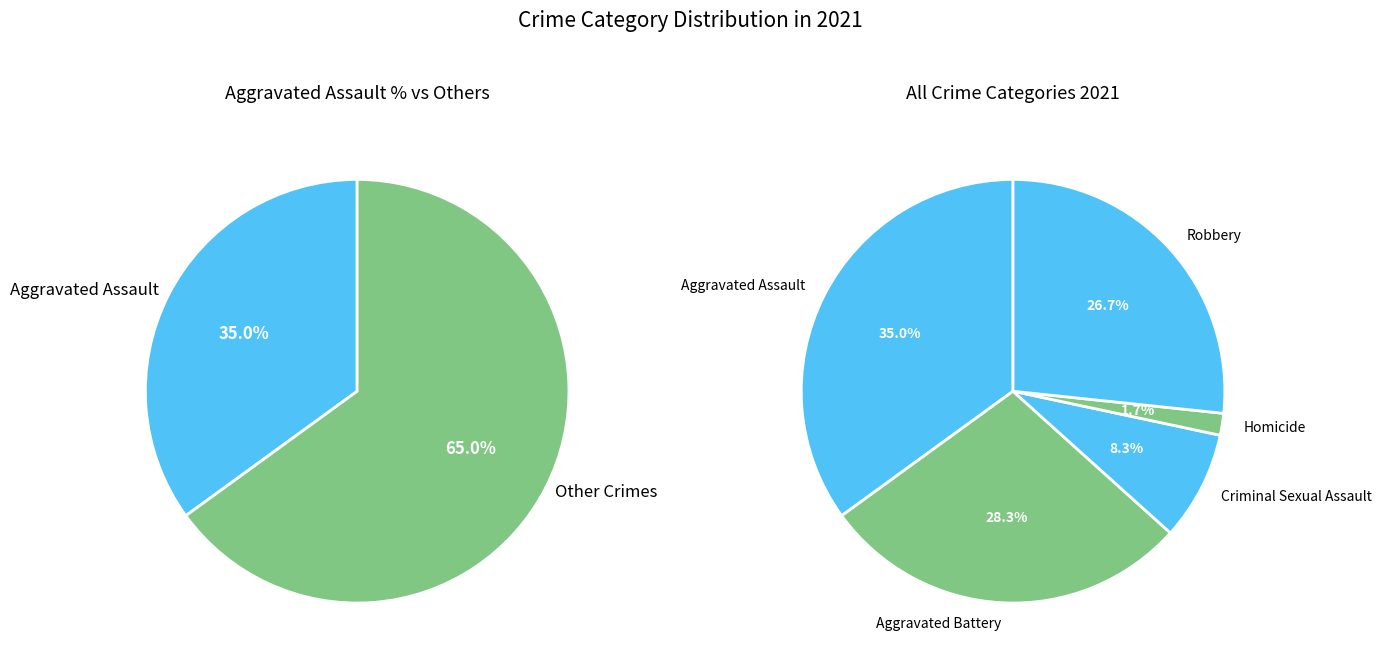

What is the total percentage of Homicide and Aggravated Assault?

36.7%